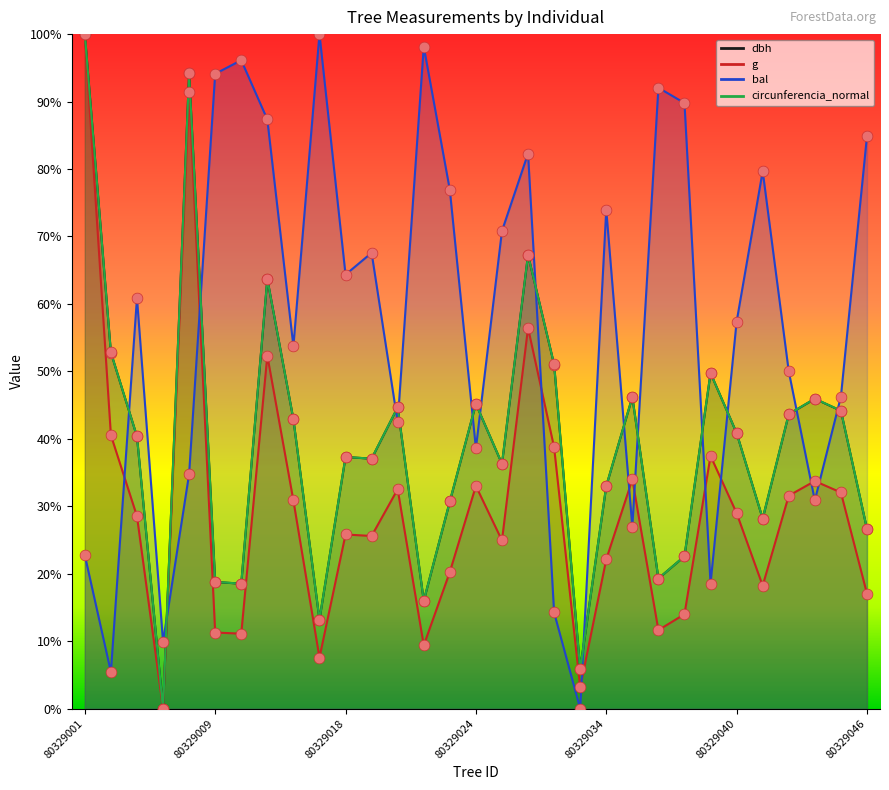

At which category is the sum across all series the highest?

80329001